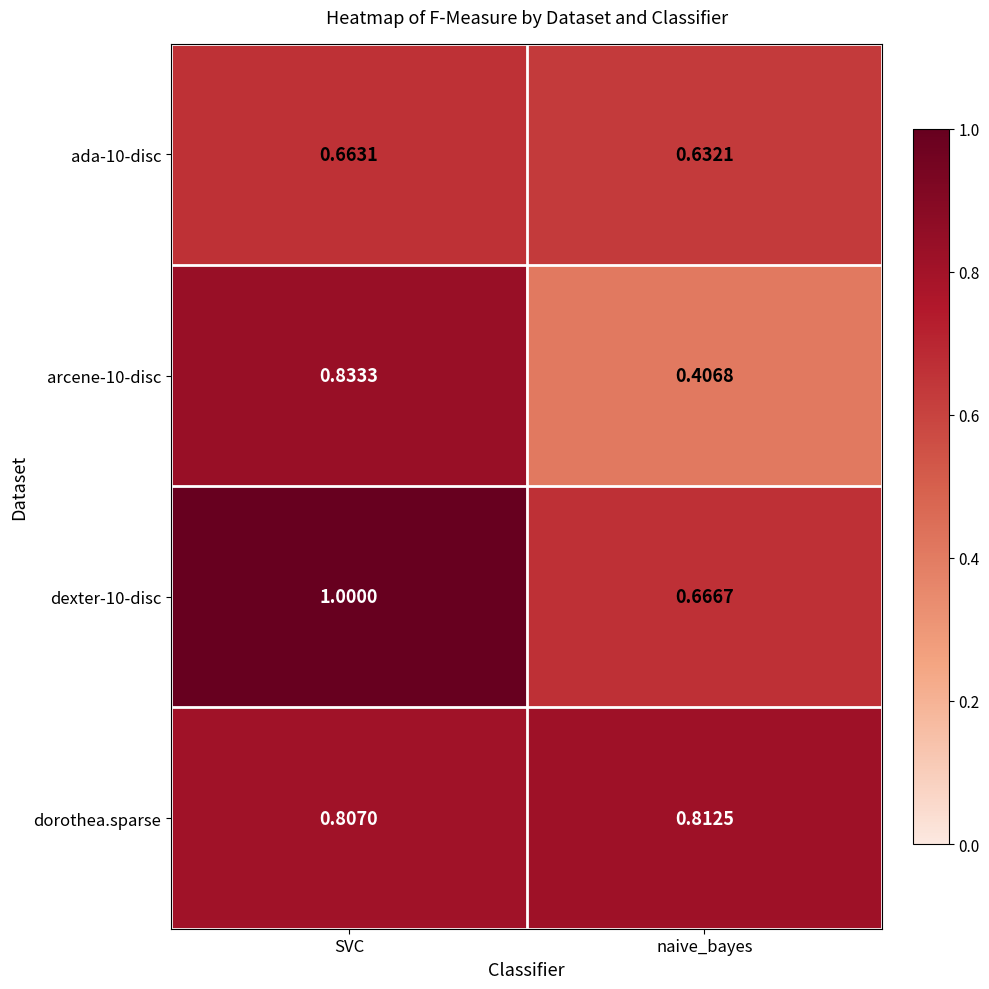

Which series changed the most between SVC and naive_bayes?

arcene-10-disc